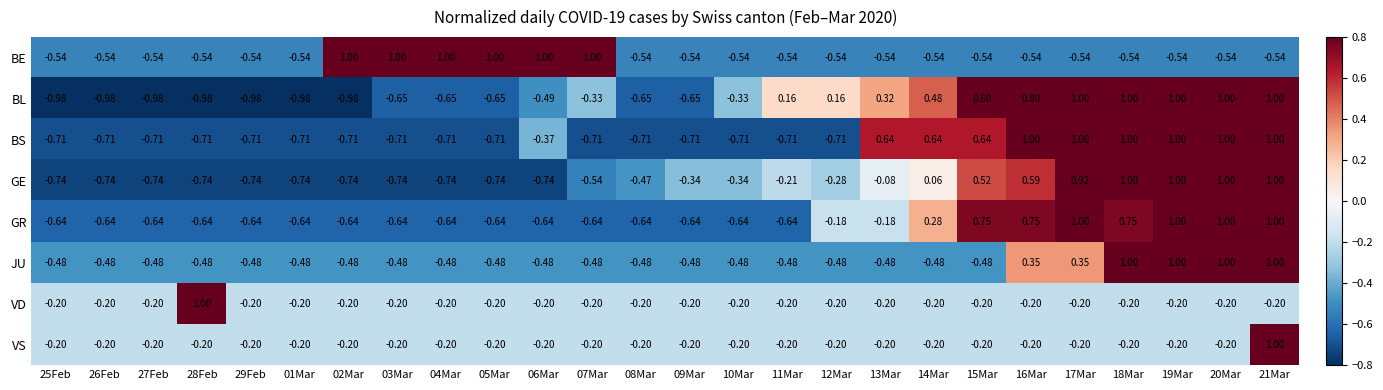

How many data points in BL are above 0?

11